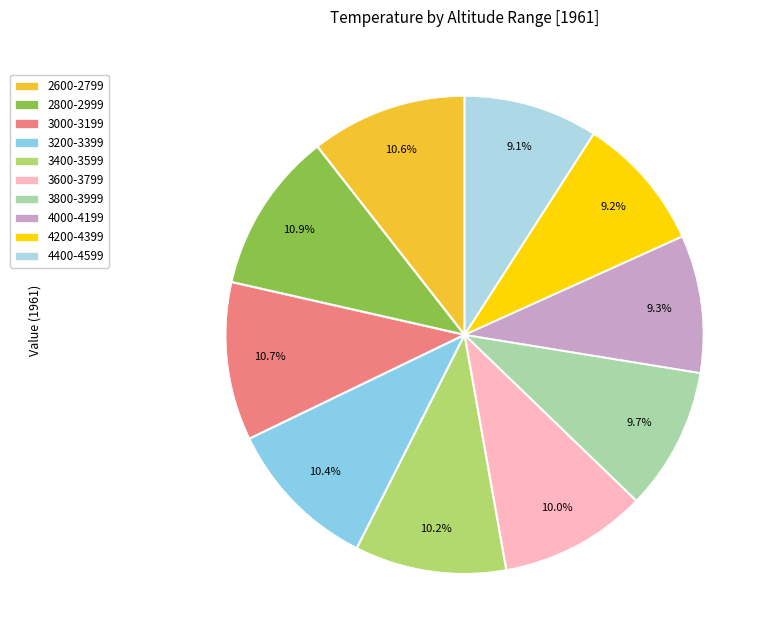

What is the total percentage of 3000-3199 and 3800-3999?

20.4%